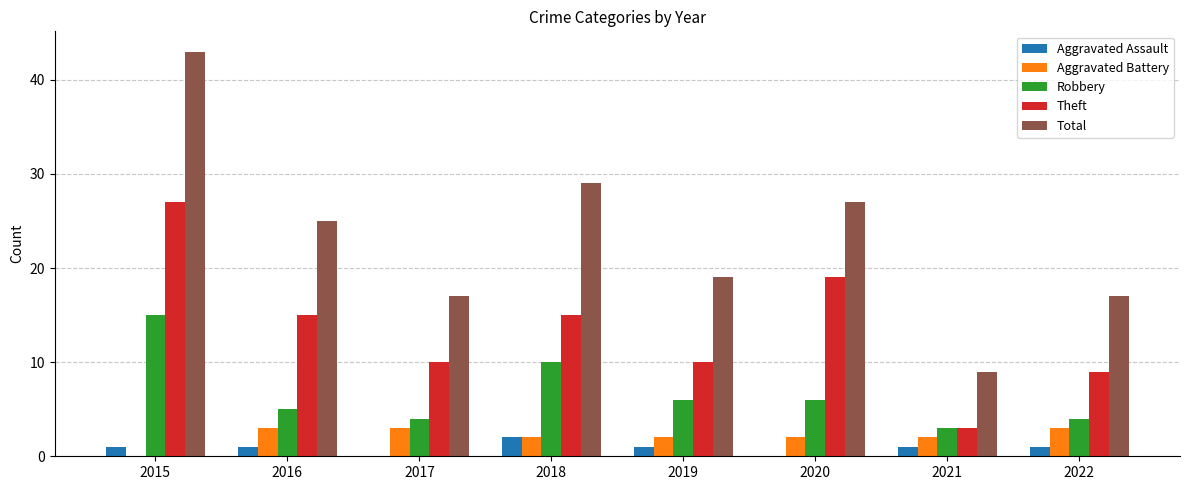

Which series has the largest range (max minus min)?

Total